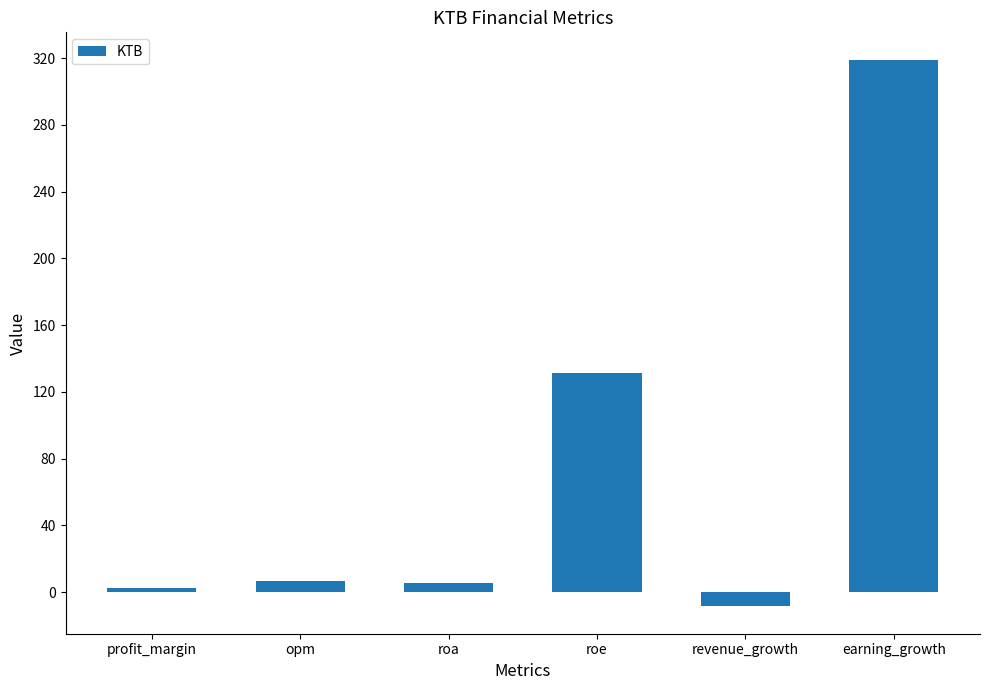

The chart shows a value of 319.1 at earning_growth. True or false?

True